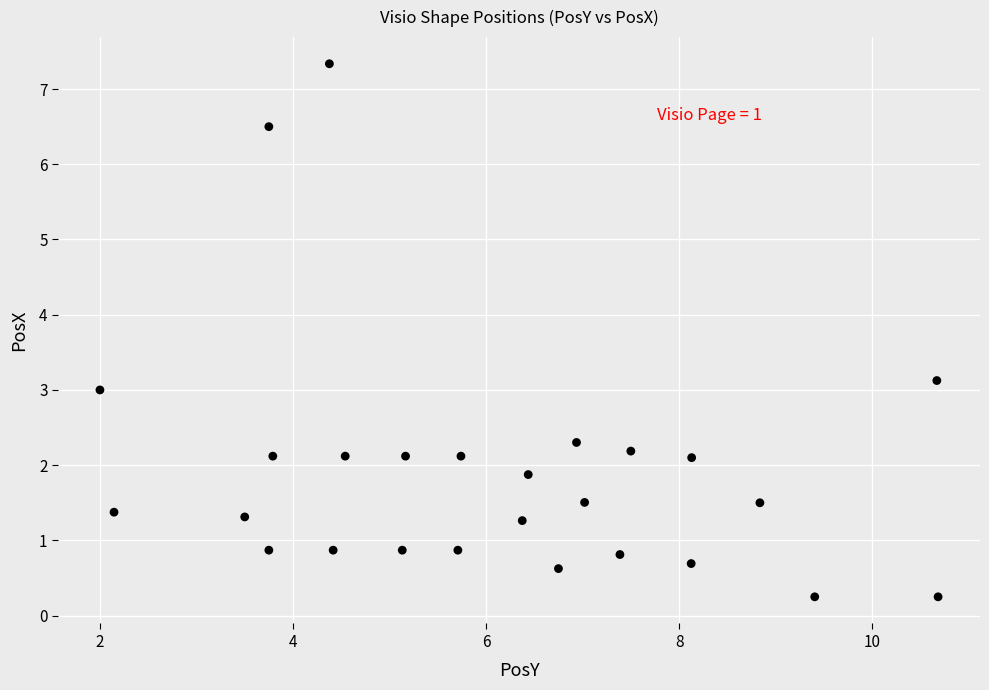

What is the range of X values (max minus min)?

8.7